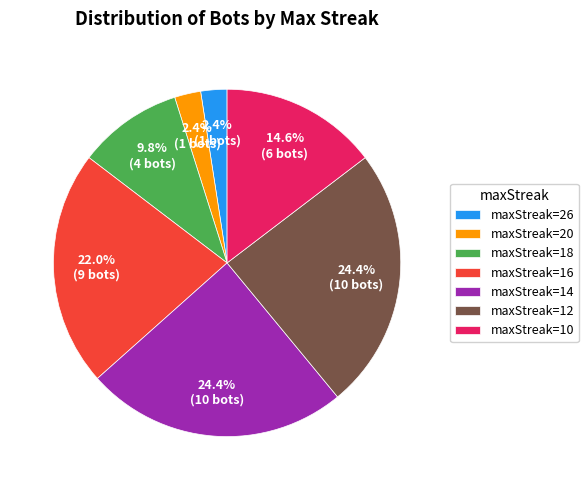

Combined, do maxStreak=16 and maxStreak=26 account for over 50%?

No